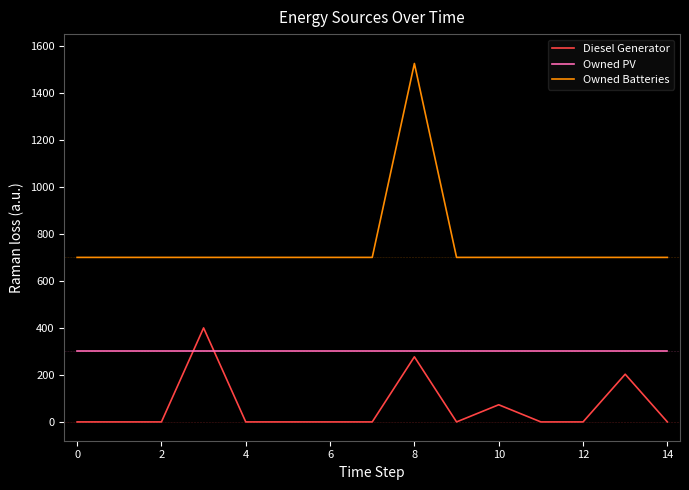

What is the maximum value shown in the chart?

1525